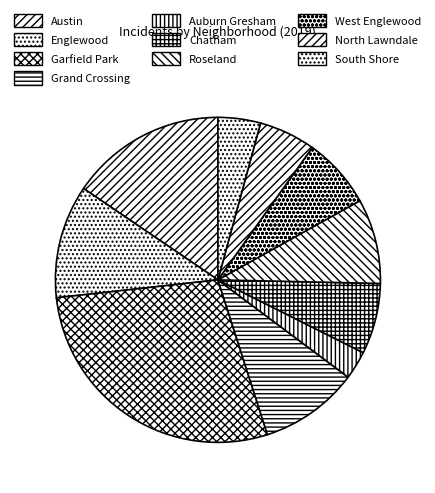

Count the number of slices in the pie.

10